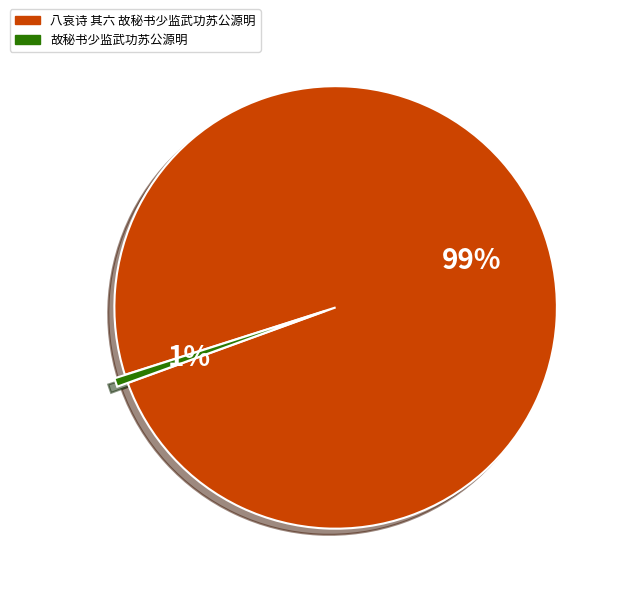

To the nearest percent, what portion does 八哀诗 其六 故秘书少监武功苏公源明 represent?

99%